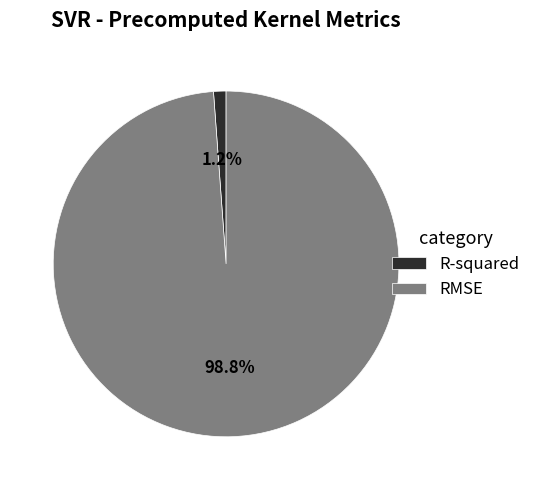

Combined, do RMSE and R-squared account for over 50%?

Yes